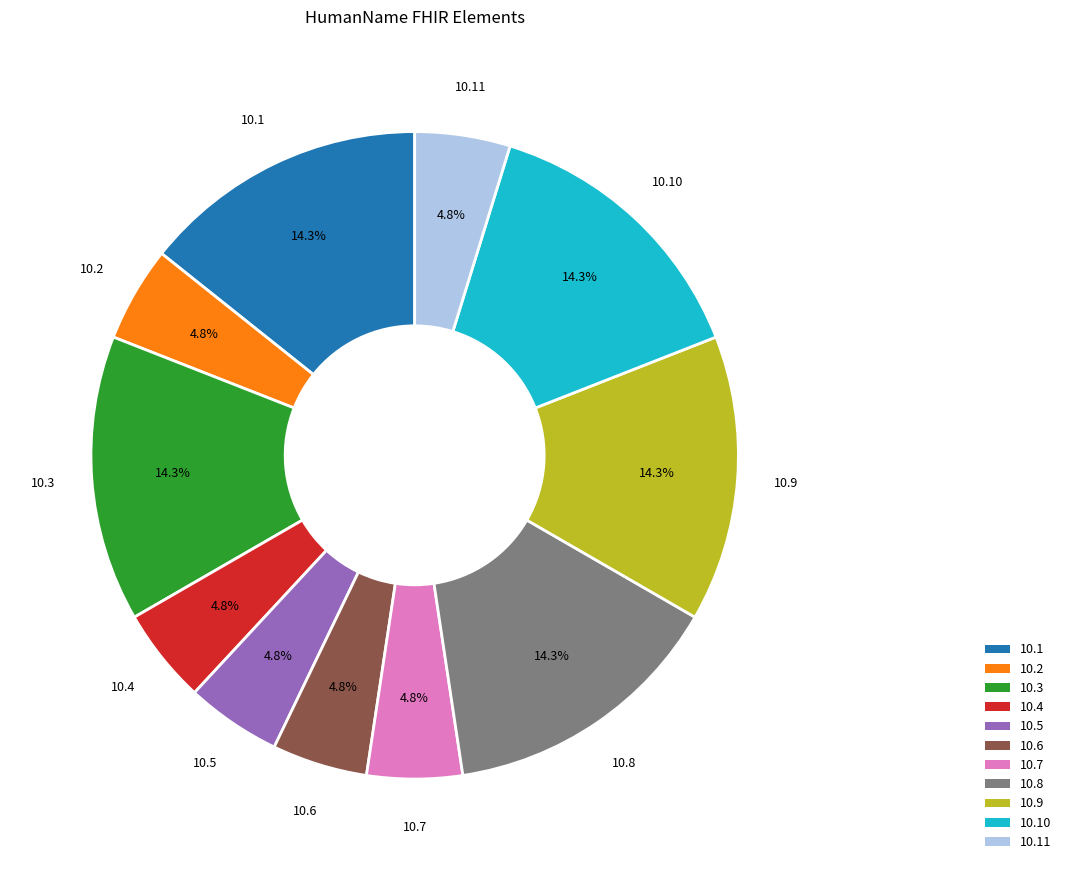

Does 10.5 represent more than half of the total?

No